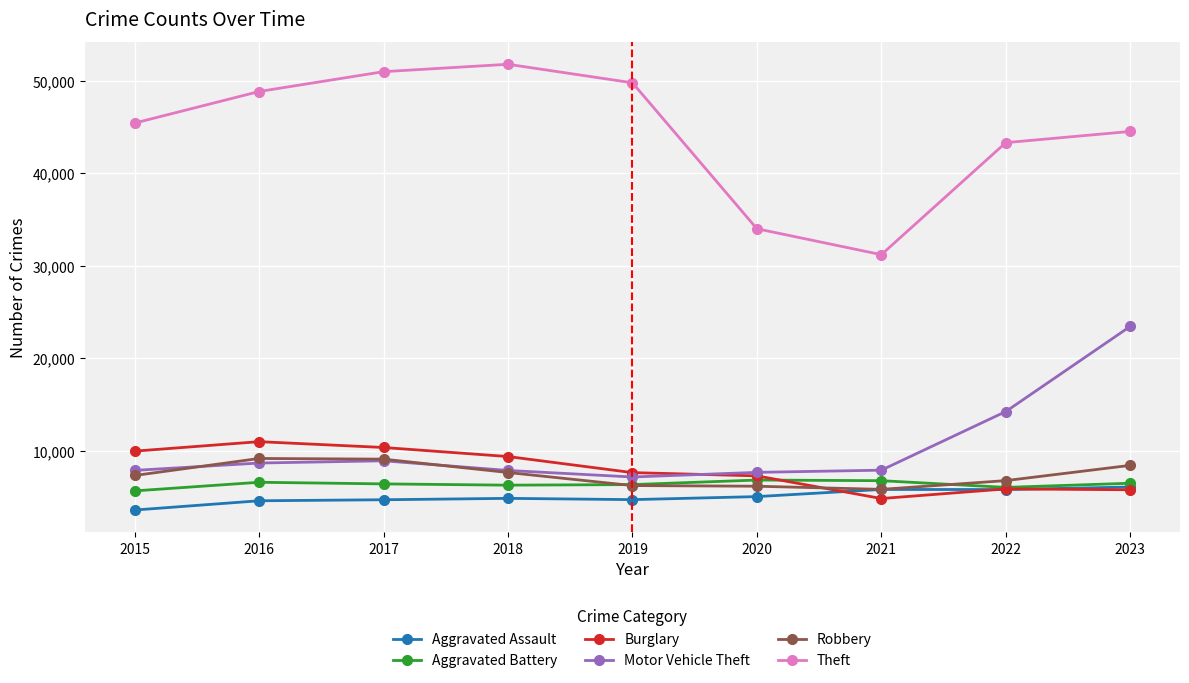

True or false: Robbery has a value of 8849 at 2020.

False